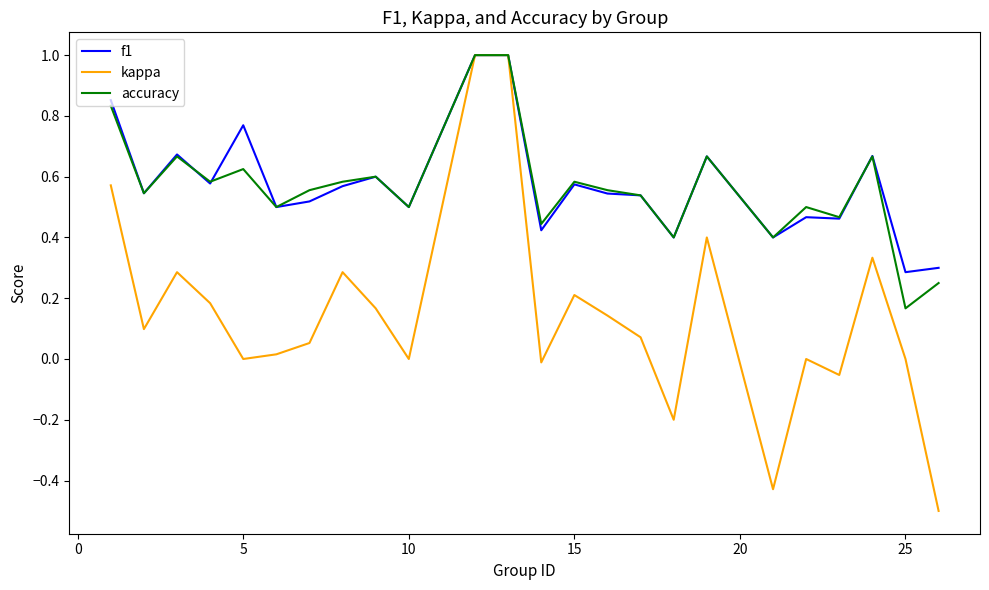

What is the smallest value displayed?

-0.5